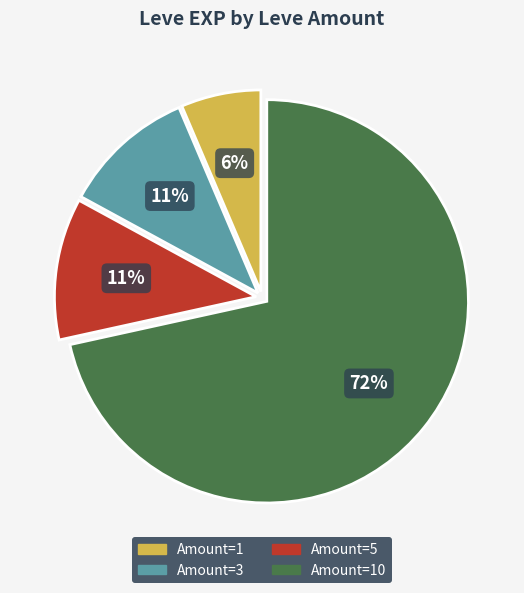

Is there a majority slice in this chart?

Yes